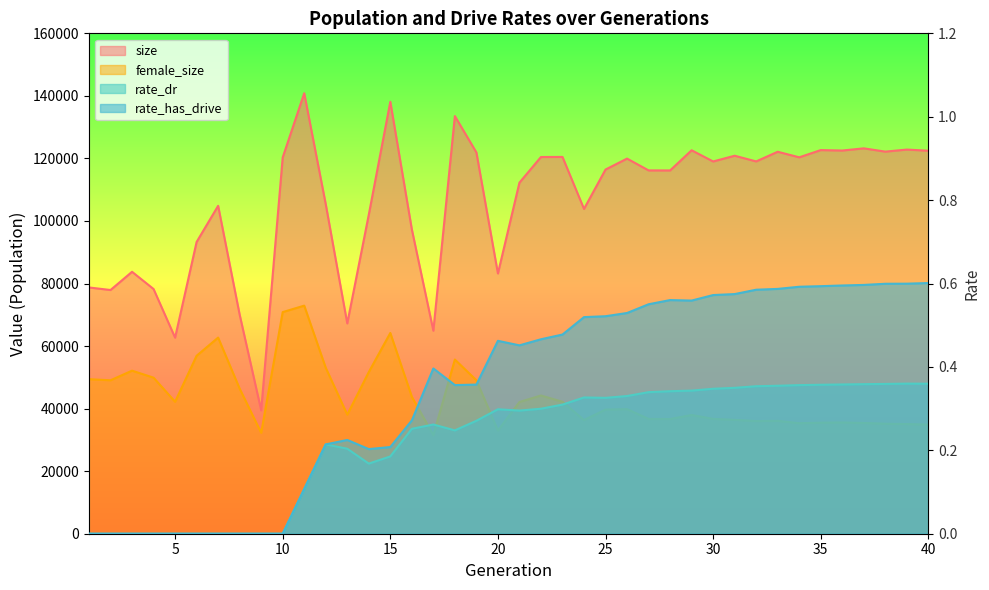

Reading right to left, extract all data points from this chart.

size: 122466.0	122833.0	122180.0	123224.0	122529.0	122669.0	120355.0	122137.0	119049.0	120864.0	119031.0	122606.0	116159.0	116175.0	119947.0	116451.0	103856.0	120481.0	120457.0	112254.0	83215.0	121920.0	133536.0	64917.0	97323.0	138123.0	102021.0	67242.0	105363.0	140837.0	120318.0	39457.0	70051.0	104848.0	93288.0	62690.0	78241.0	83752.0	77925.0	78739.0
female_size: 34886.0	35067.0	35179.0	35413.0	35574.0	35507.0	35342.0	36093.0	36016.0	36413.0	36721.0	37968.0	36679.0	36711.0	39841.0	39693.0	36351.0	42197.0	44200.0	42117.0	33016.0	49063.0	55699.0	31539.0	43806.0	64194.0	51696.0	38079.0	53059.0	72929.0	70866.0	32268.0	46393.0	62710.0	56903.0	42190.0	49899.0	52137.0	49064.0	49416.0
rate_dr: 0.4	0.4	0.4	0.4	0.4	0.4	0.4	0.4	0.4	0.3	0.3	0.3	0.3	0.3	0.3	0.3	0.3	0.3	0.3	0.3	0.3	0.3	0.2	0.3	0.3	0.2	0.2	0.2	0.2	0.1	0.0	0.0	0.0	0.0	0.0	0.0	0.0	0.0	0.0	0.0
rate_has_drive: 0.6	0.6	0.6	0.6	0.6	0.6	0.6	0.6	0.6	0.6	0.6	0.6	0.6	0.6	0.5	0.5	0.5	0.5	0.5	0.5	0.5	0.4	0.4	0.4	0.3	0.2	0.2	0.2	0.2	0.1	0.0	0.0	0.0	0.0	0.0	0.0	0.0	0.0	0.0	0.0